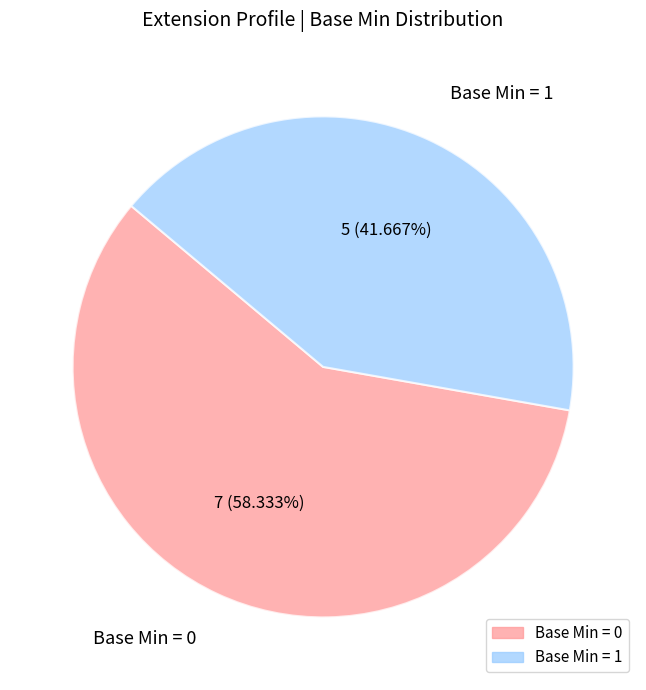

Approximately how many times larger is the value at Base Min = 0 compared to Base Min = 1?

1.4